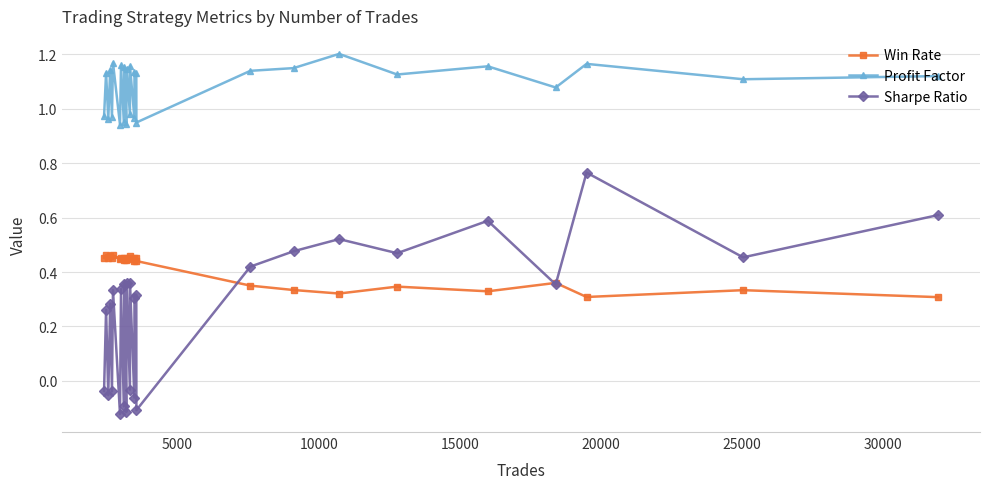

Is this an area chart (filled region under the line)?

No